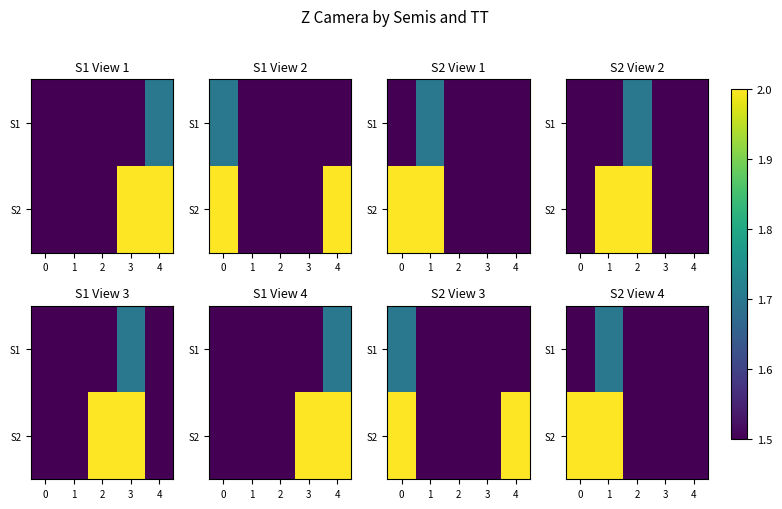

The value of S2 at 1 is 1.1. True or false?

False